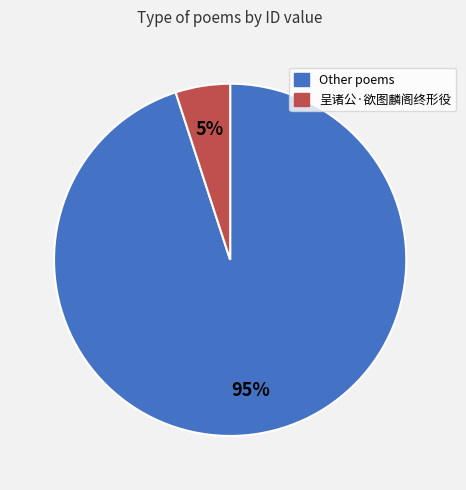

Is there any slice that represents more than half of the pie?

Yes